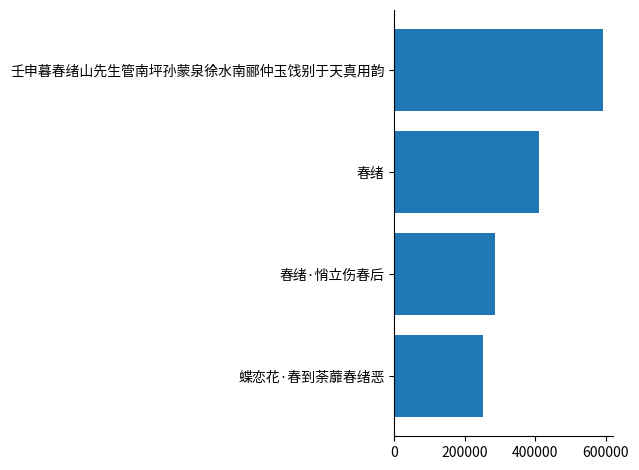

What is the smallest value displayed?

252266